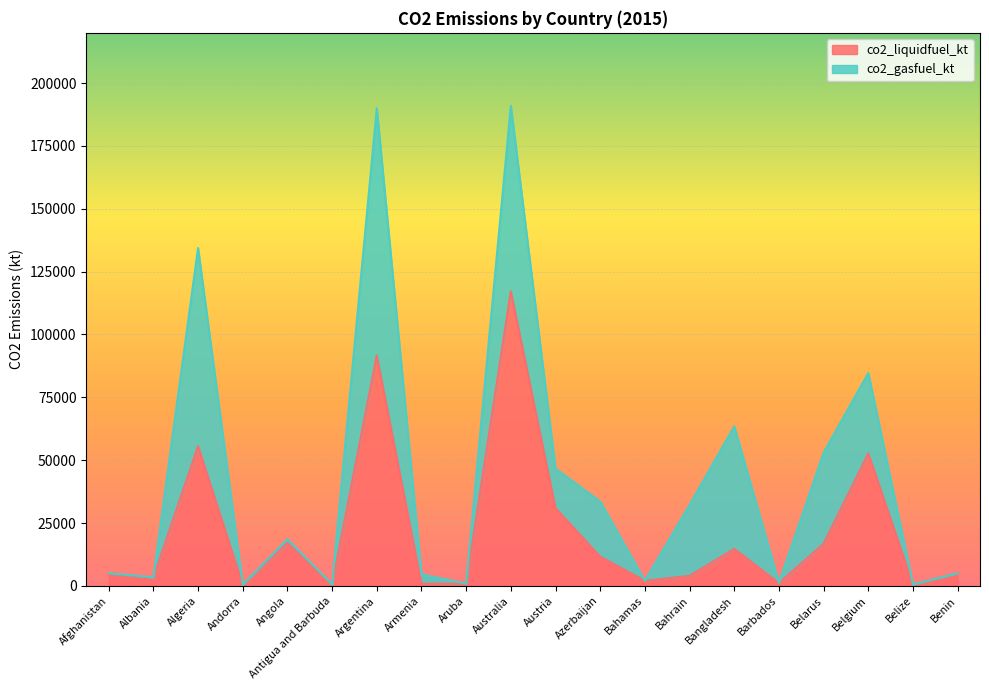

What is the minimum value shown in the chart?

465.7